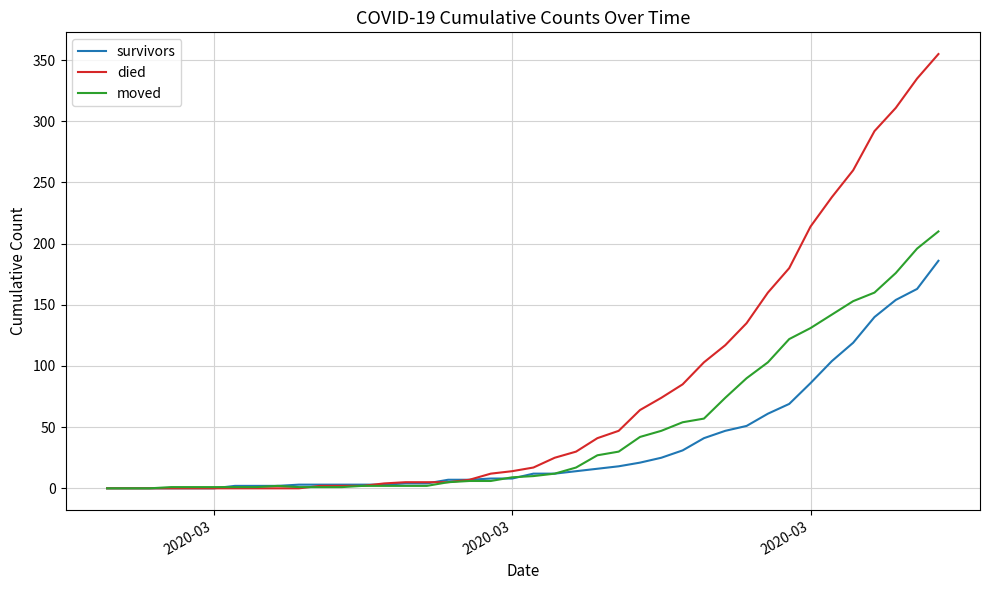

Which series has the widest spread of values?

died